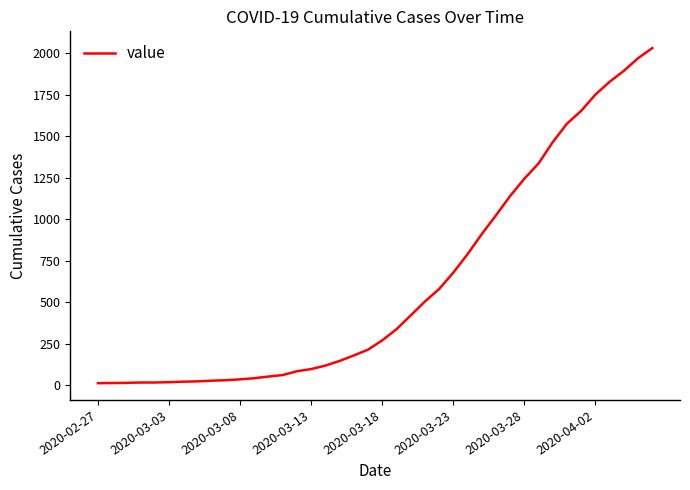

What is the smallest value displayed?

13